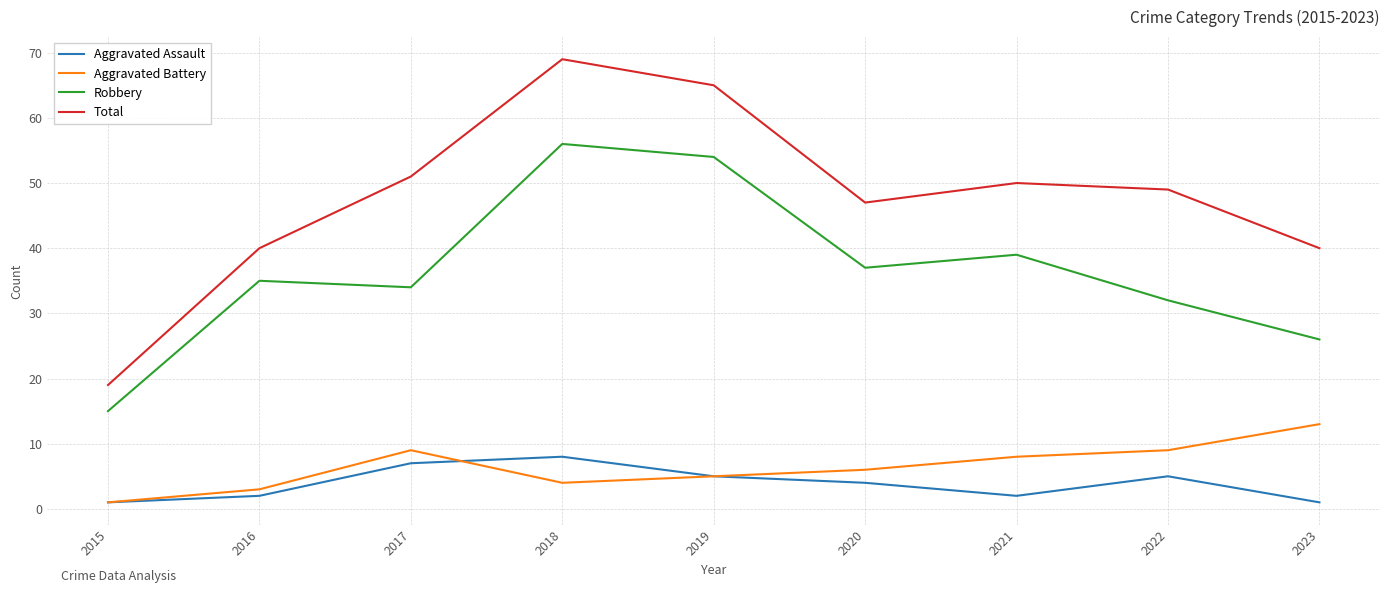

How many values in the Aggravated Battery series are below 6?

4